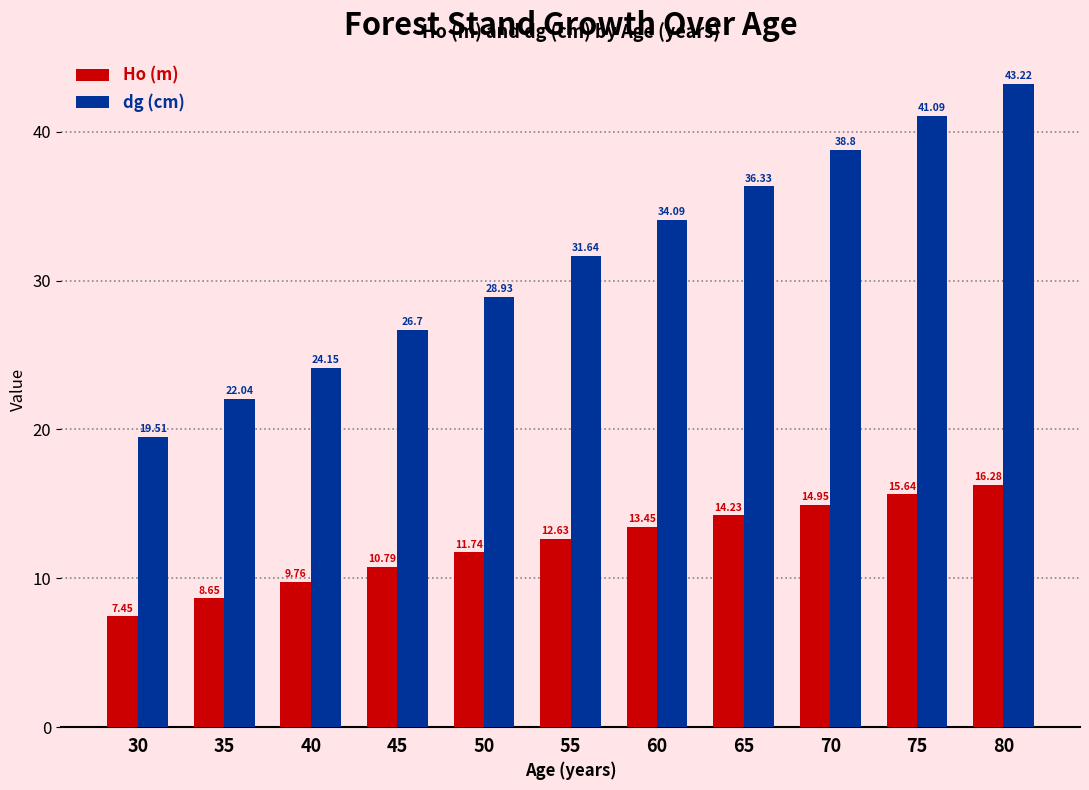

At which label is Ho (m) closest to 11?

45